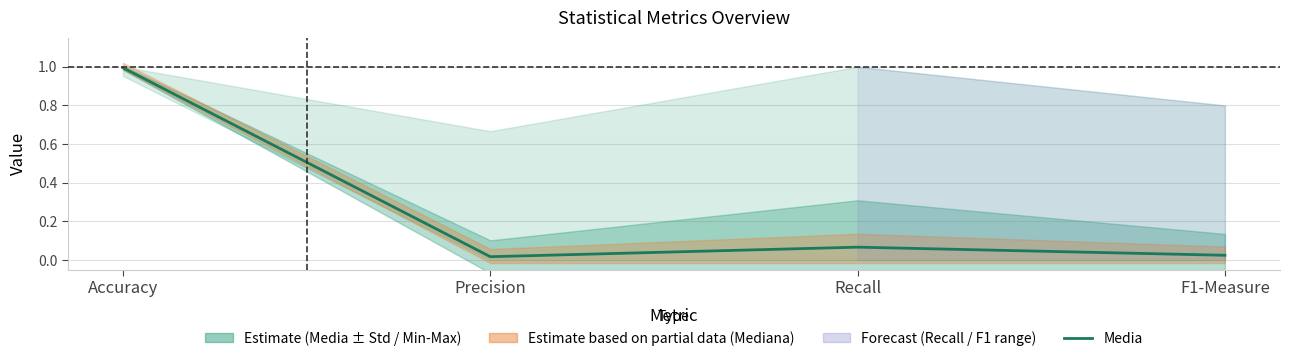

True or false: the data has more than 0 interior local peaks.

True